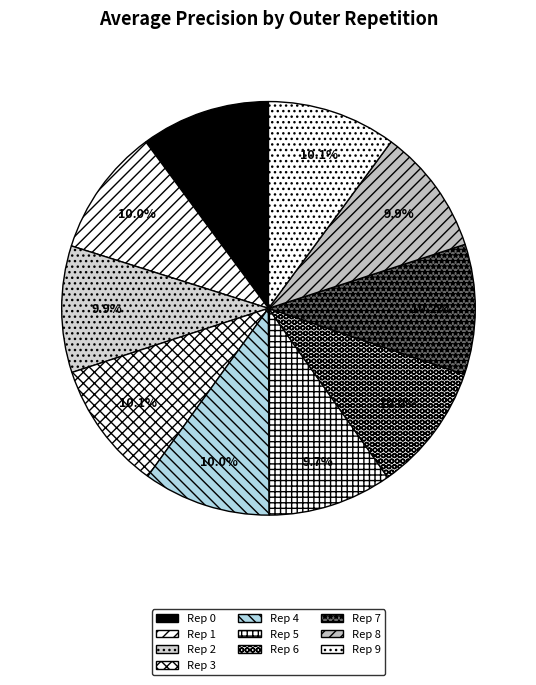

How many segments does this pie chart have?

10